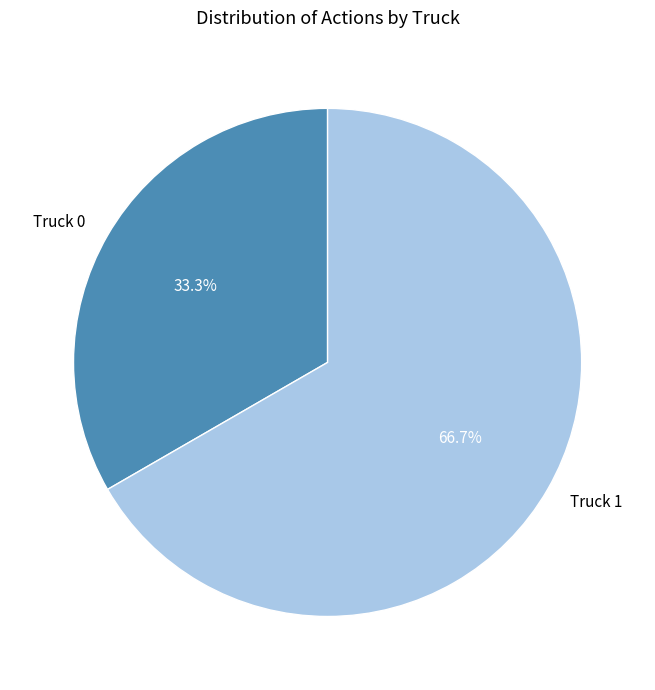

Rank the categories by value from highest to lowest.

Truck 1, Truck 0